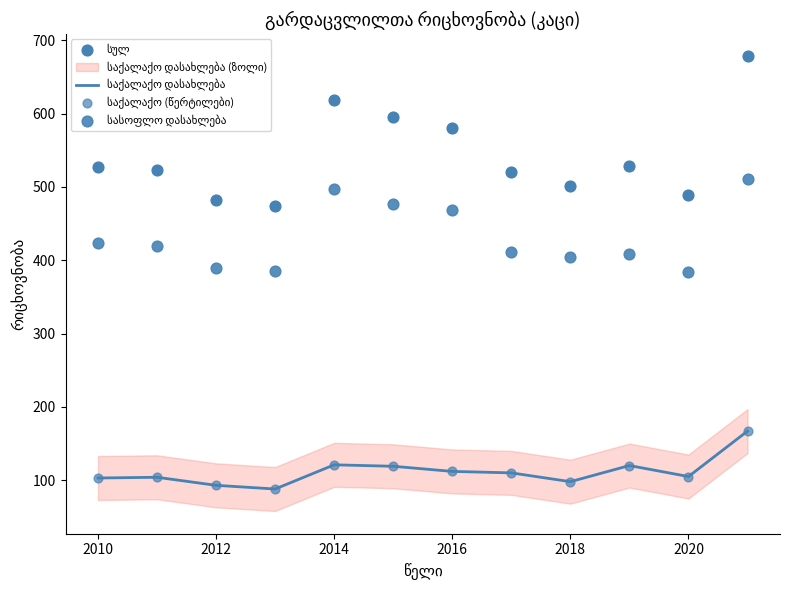

Is the value of საქალაქო (წერტილები) at 9 greater than the value of საქალაქო დასახლება at 2020?

Yes